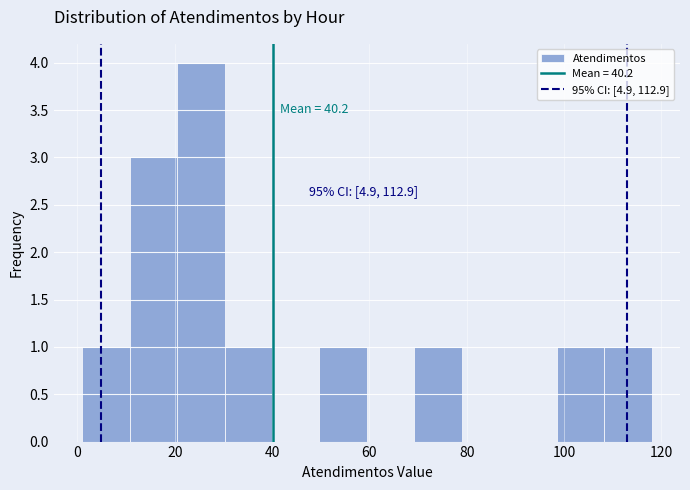

Over which range of the x-axis is the bar tallest?

20 to 30